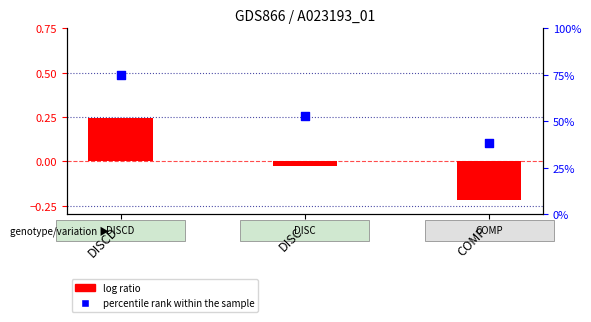

Which series has the largest Y range (max minus min)?

percentile rank within the sample